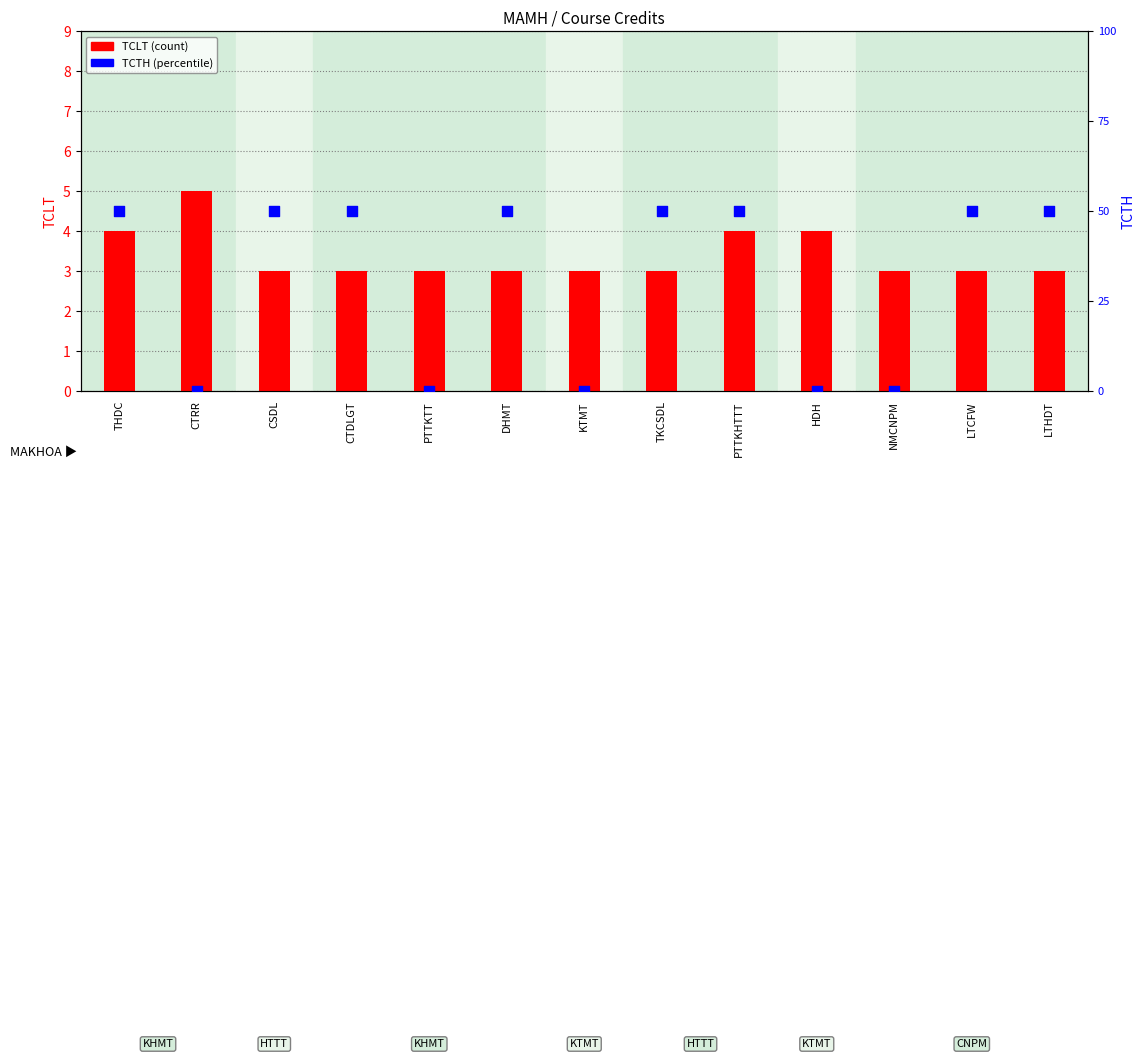

What are all the series names shown in the legend?

TCLT, TCTH